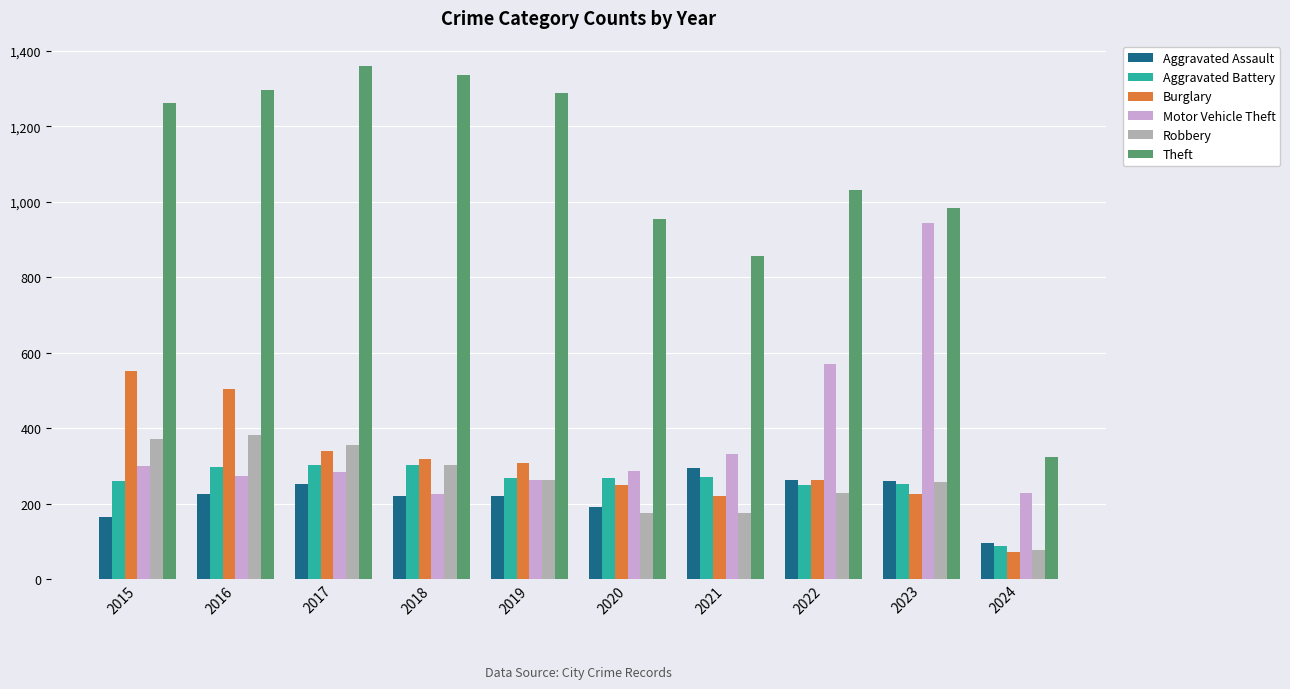

How many bars are there in total?

60